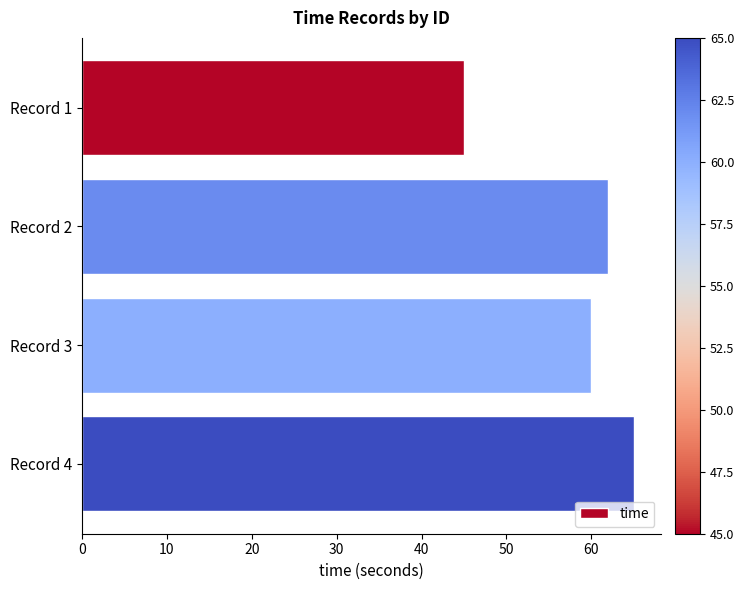

Reading bottom to top, extract all data points from this chart.

65	60	62	45